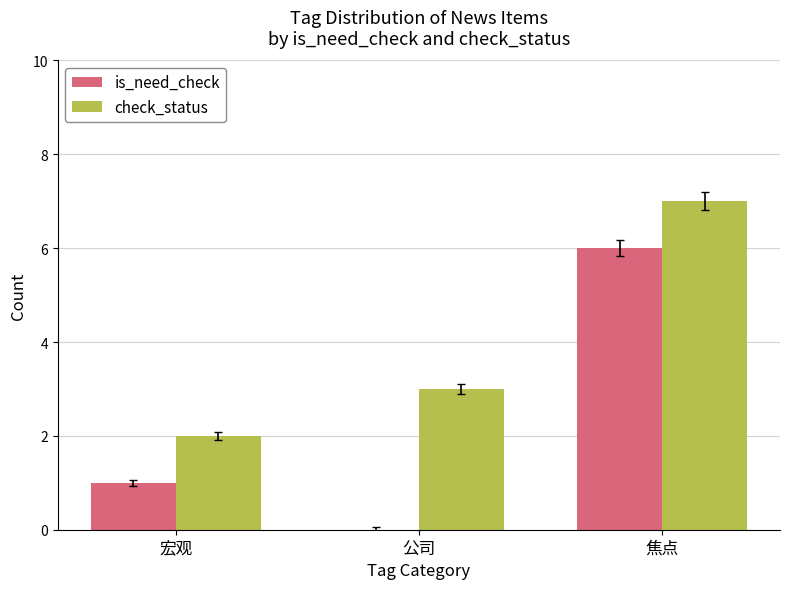

What is the sum of all check_status values?

12